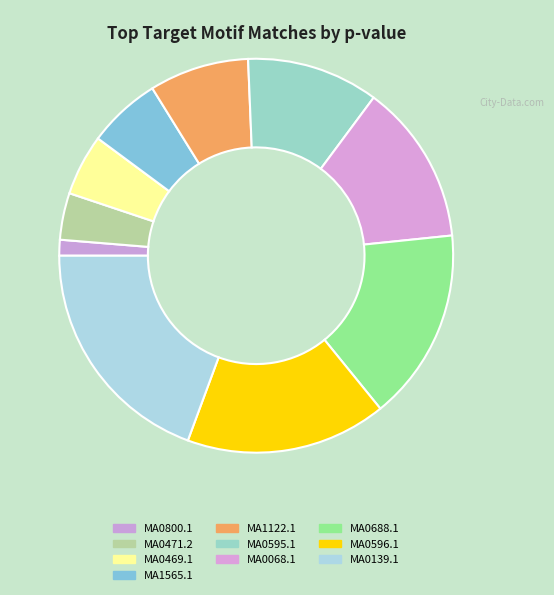

Rank the categories by value from highest to lowest.

MA0139.1, MA0596.1, MA0688.1, MA0068.1, MA0595.1, MA1122.1, MA1565.1, MA0469.1, MA0471.2, MA0800.1